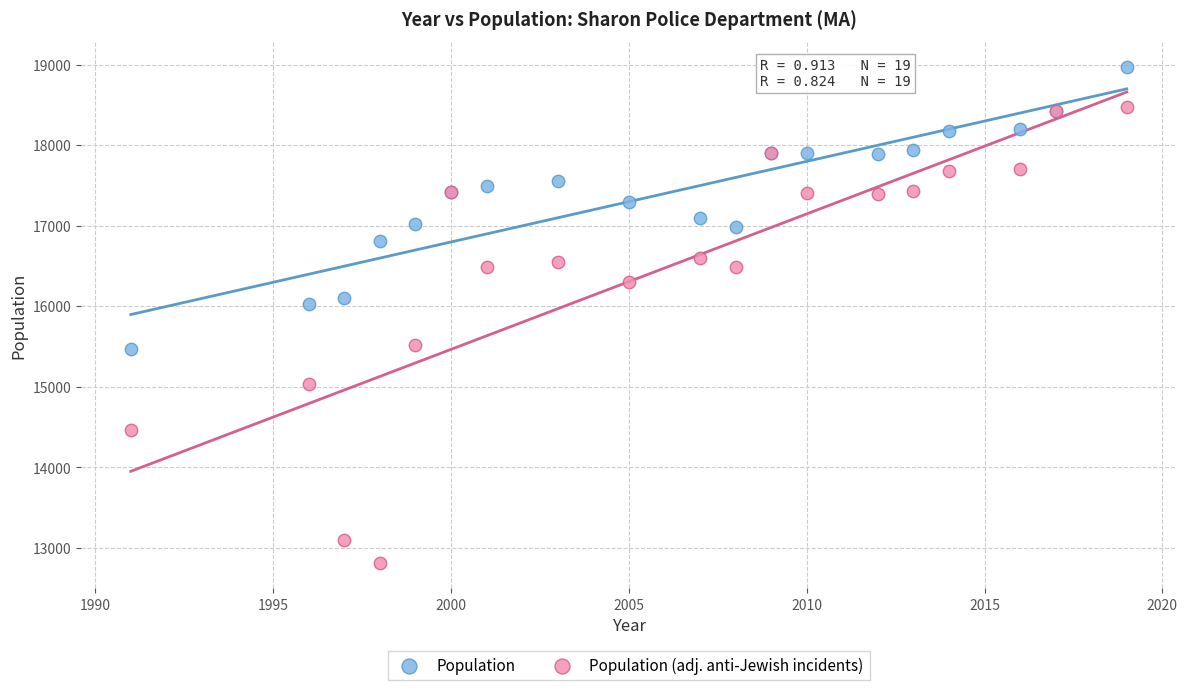

Which series contains the lowest Y value?

Population (adj. anti-Jewish incidents)